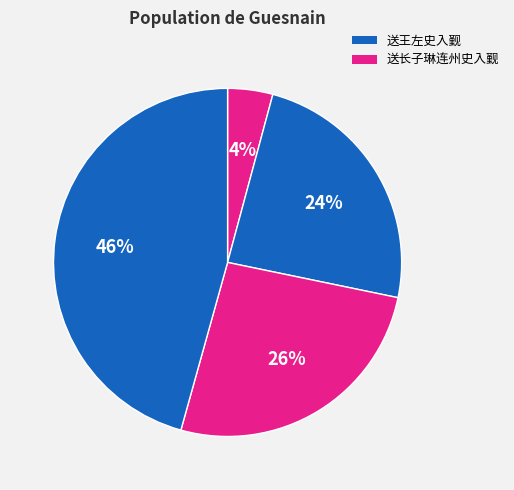

How many segments does this pie chart have?

4